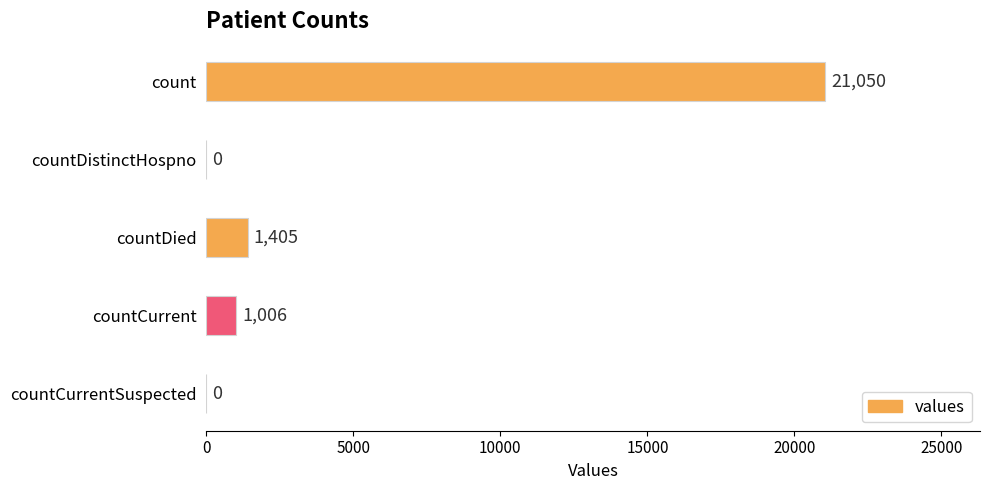

Reading top to bottom, transcribe all the data shown in this chart.

count=21050	countDistinctHospno=0	countDied=1405	countCurrent=1006	countCurrentSuspected=0